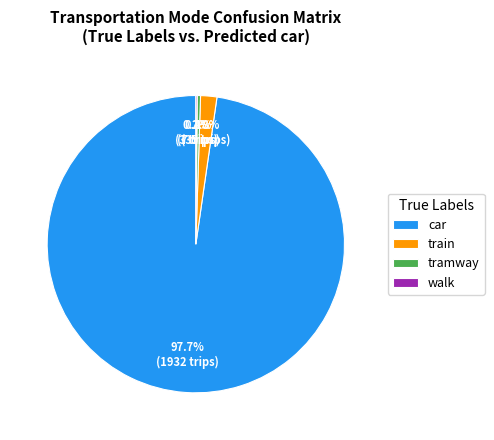

Does tramway account for over 50% of the chart?

No